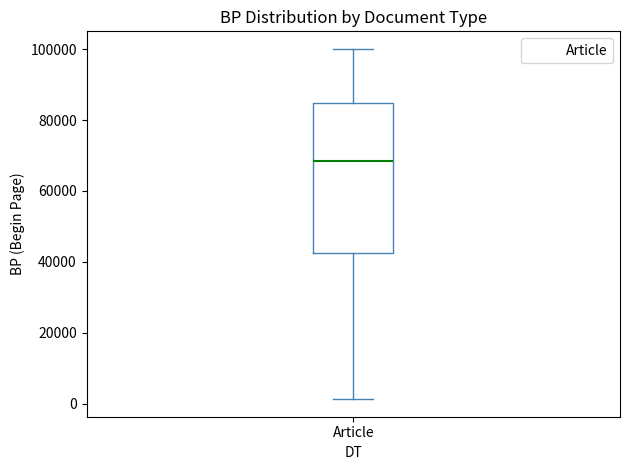

Transcribe this box plot: give where the median line is, the range the box spans, and where the two whiskers end, as read against the y-axis. The values are not printed on the chart, so give them approximately, as read against the axis.

median 68000, box 42000 to 84000, whiskers 2000 to 100000